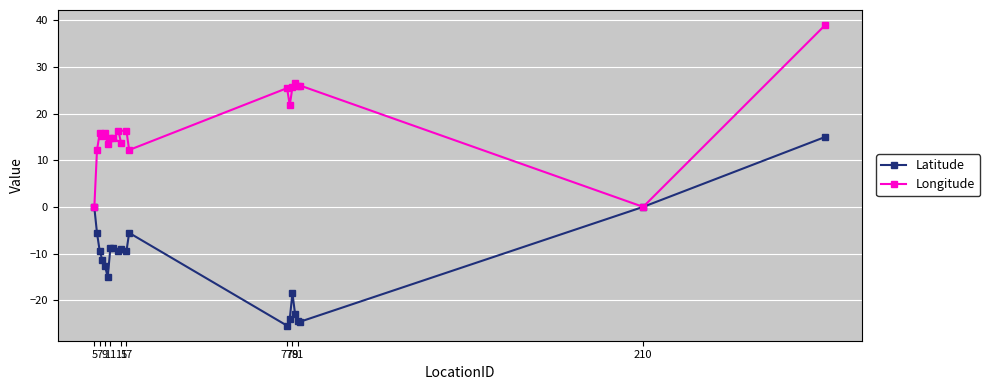

Count the number of data series in this chart.

2